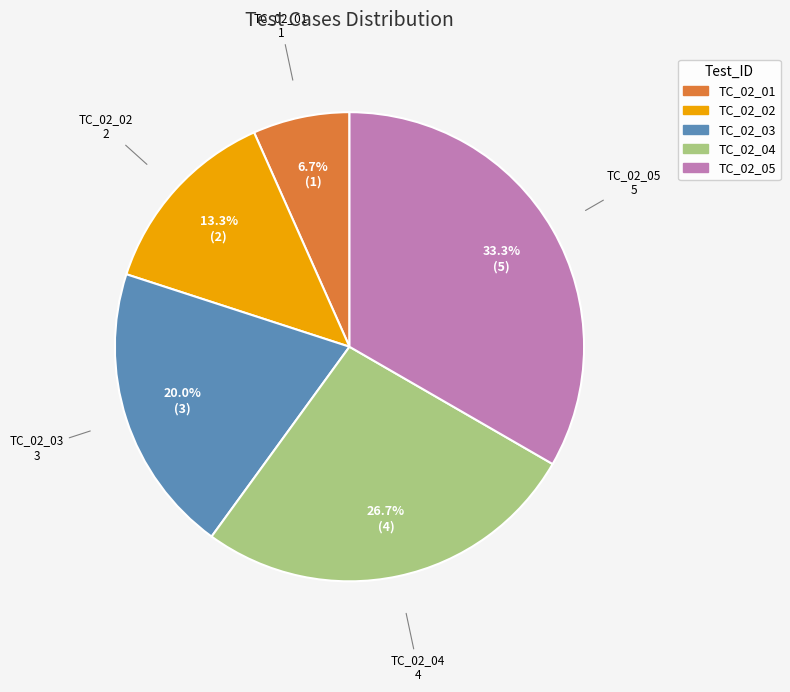

Do TC_02_02 and TC_02_03 together represent more than half of the pie?

No